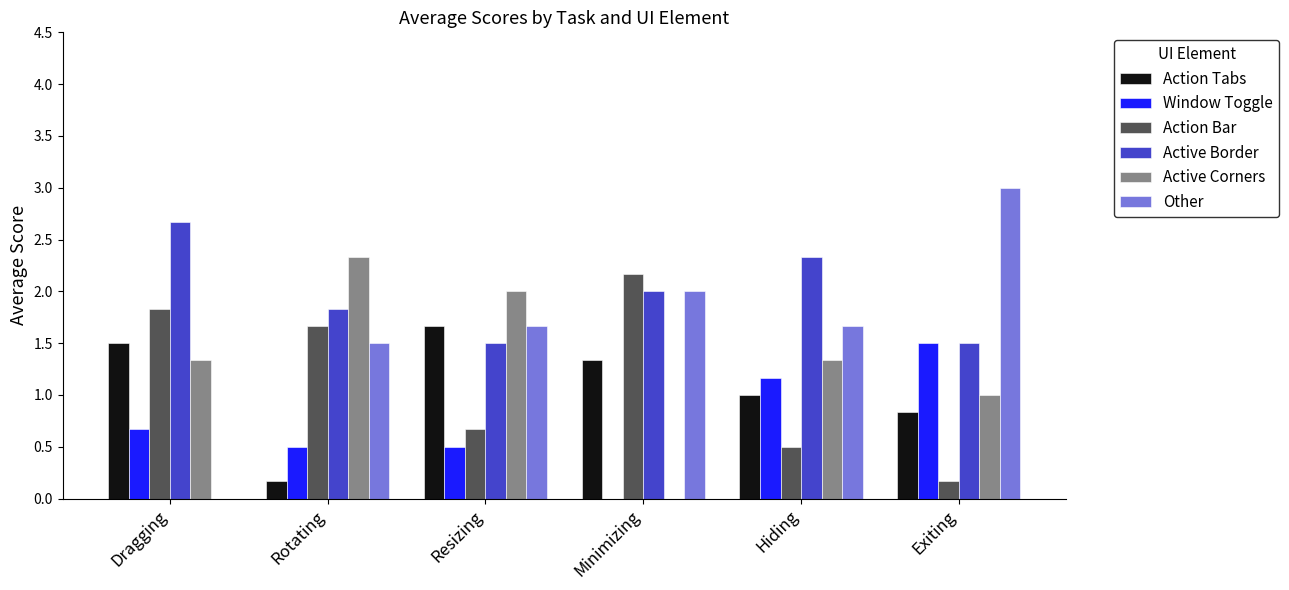

Which label corresponds to the largest value in the chart?

Exiting